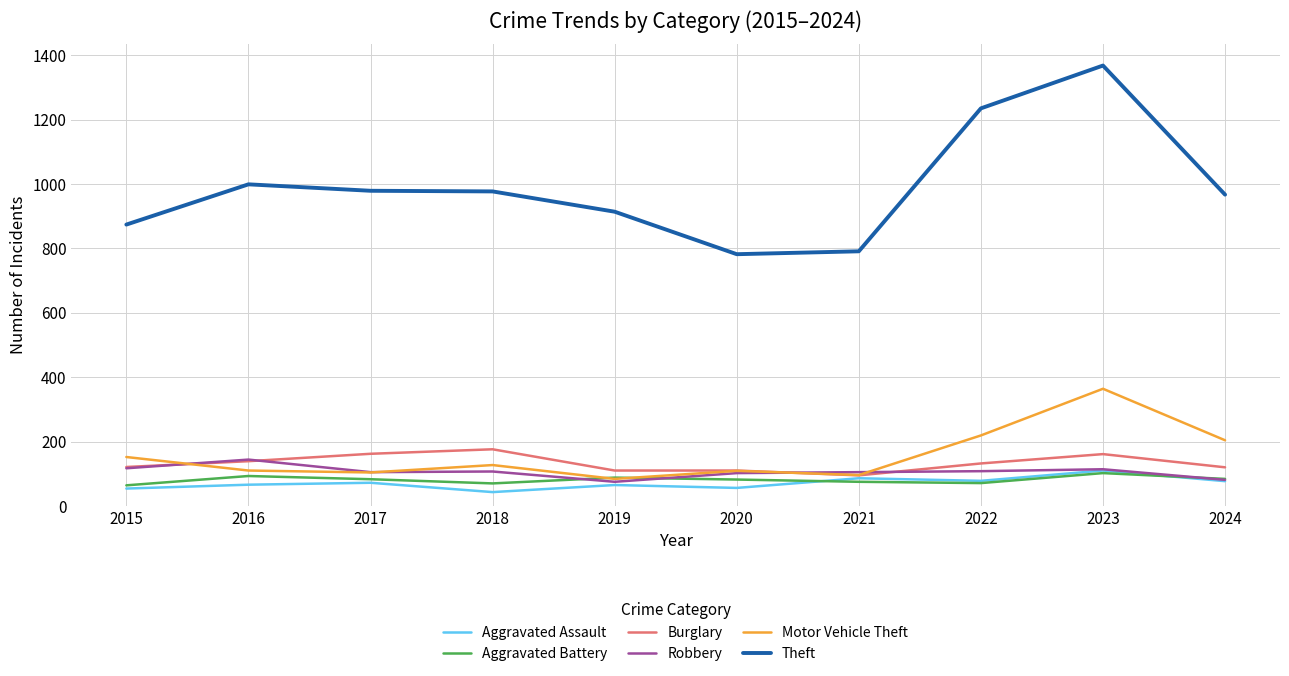

What is the maximum value shown in the chart?

1368